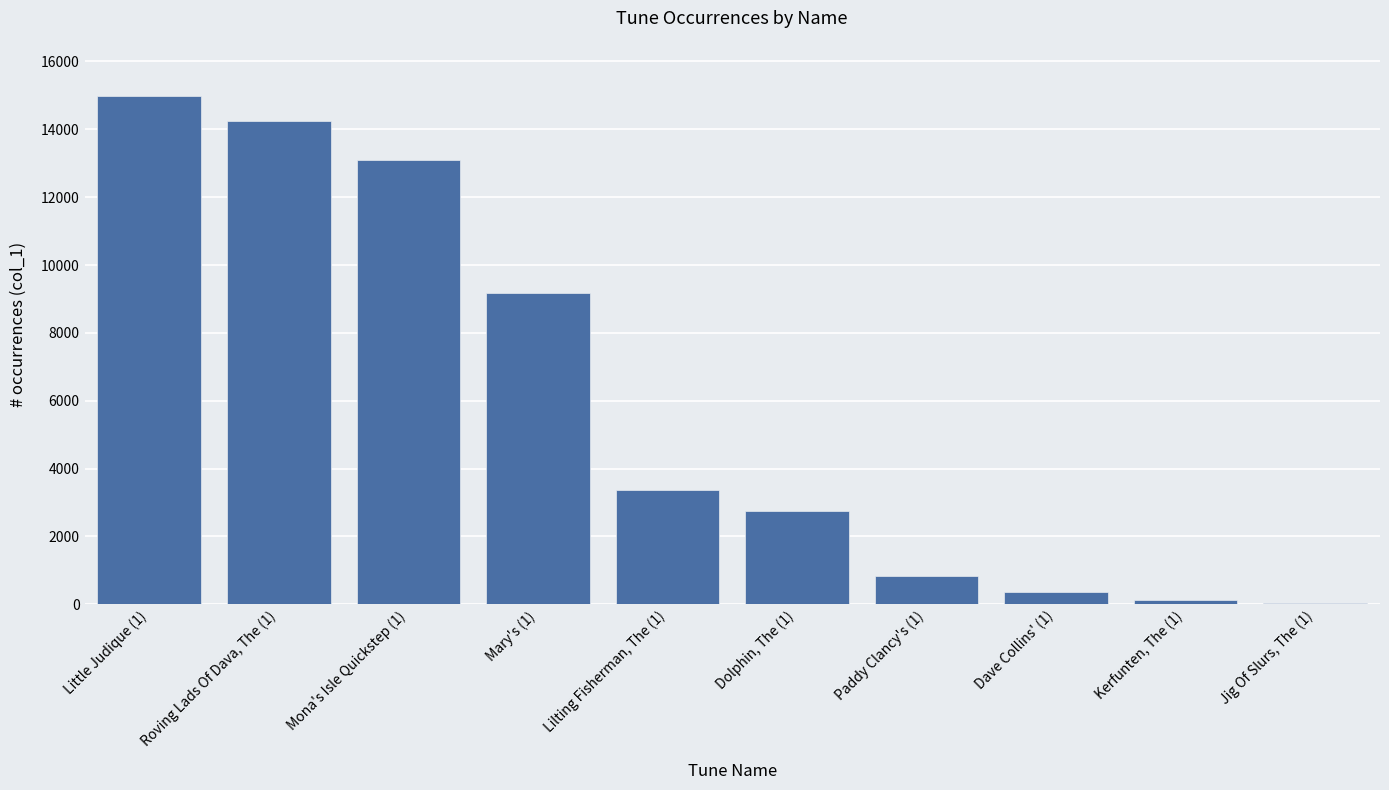

Which label corresponds to the largest value in the chart?

Little Judique (1)